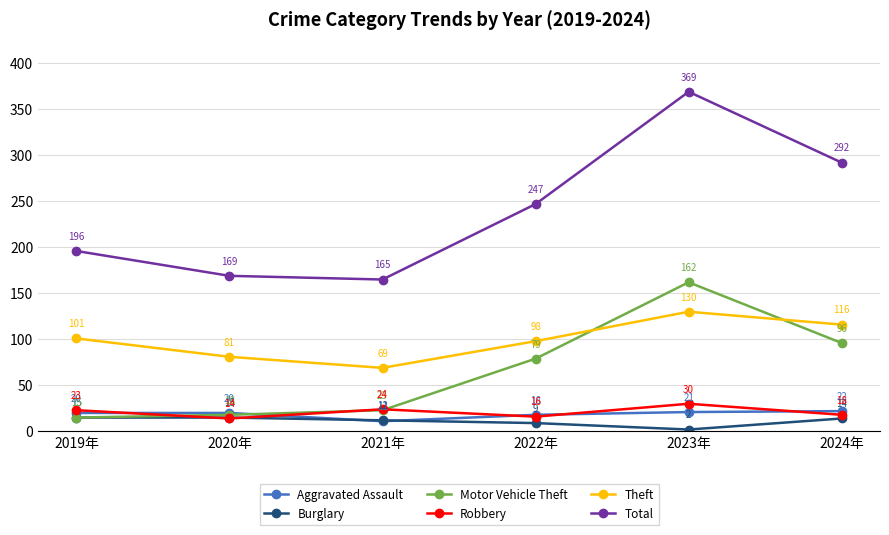

How many data points does each series have?

6